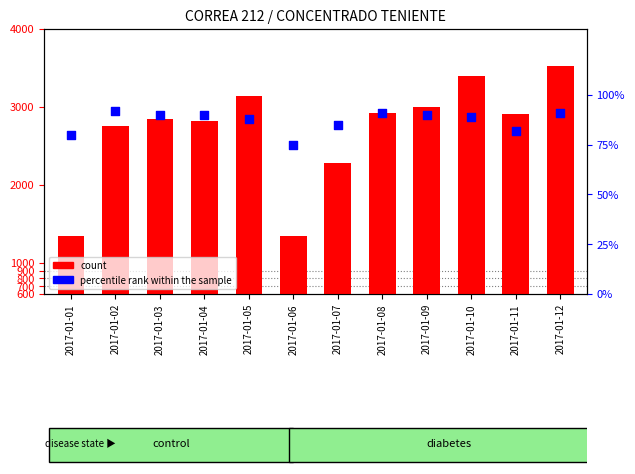

Which series has the largest Y range (max minus min)?

count